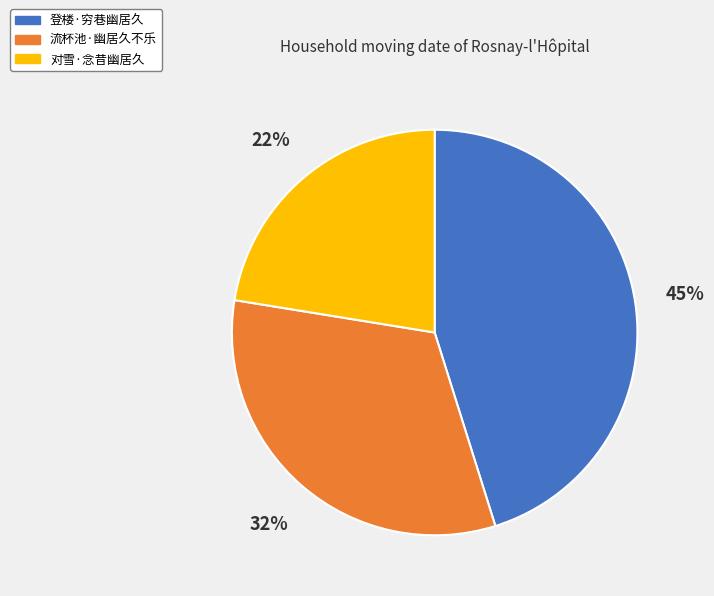

How many segments does this pie chart have?

3